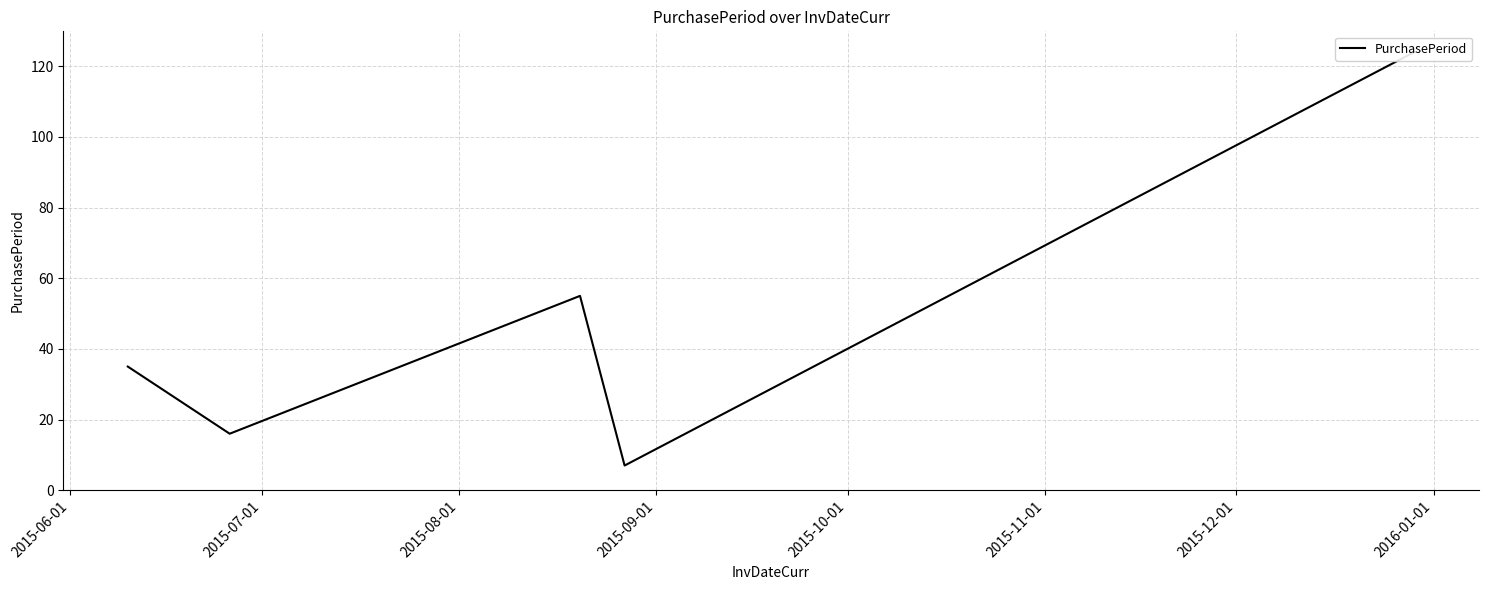

How many interior local valleys (lower than both neighbors) does the data have?

2